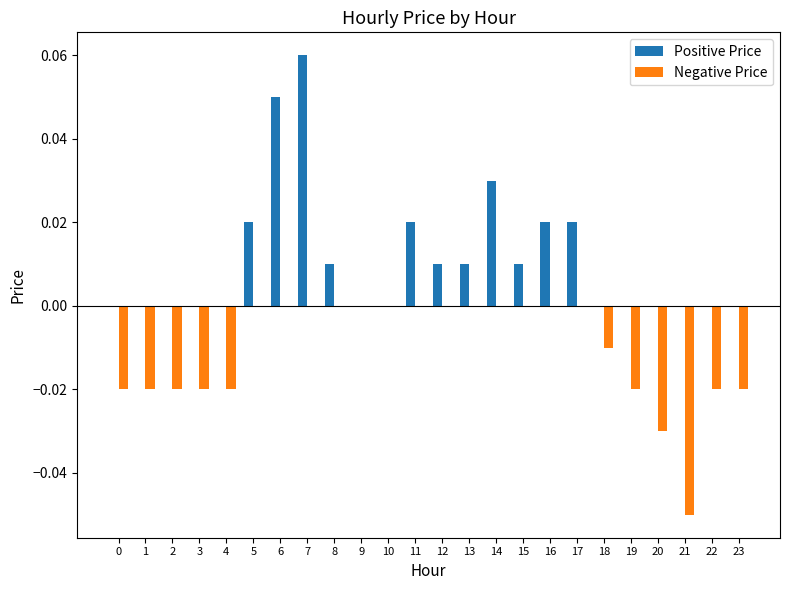

The Positive Price series shows 0.0 at 18. True or false?

True